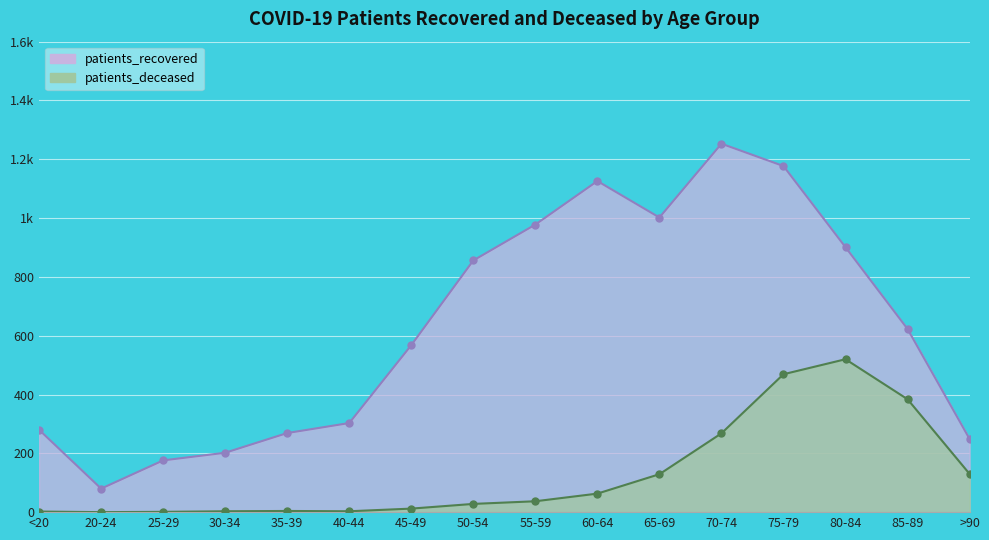

What is the label of the 1st point from the right?

>90